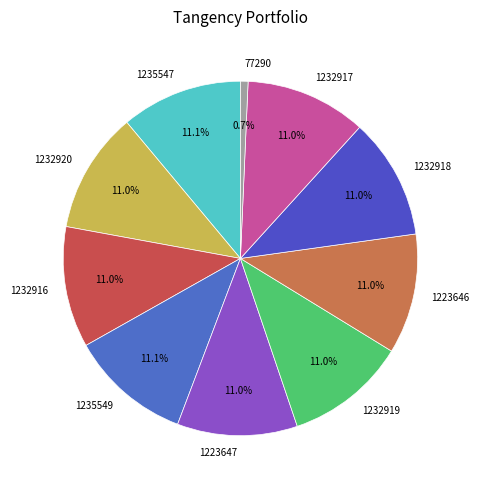

To the nearest percent, what is the combined percentage of 1232919 and 1235547?

22%